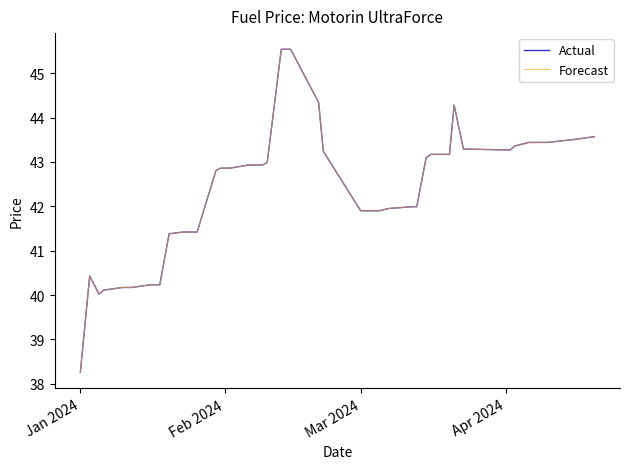

True or false: Forecast and Actual intersect in this chart.

False